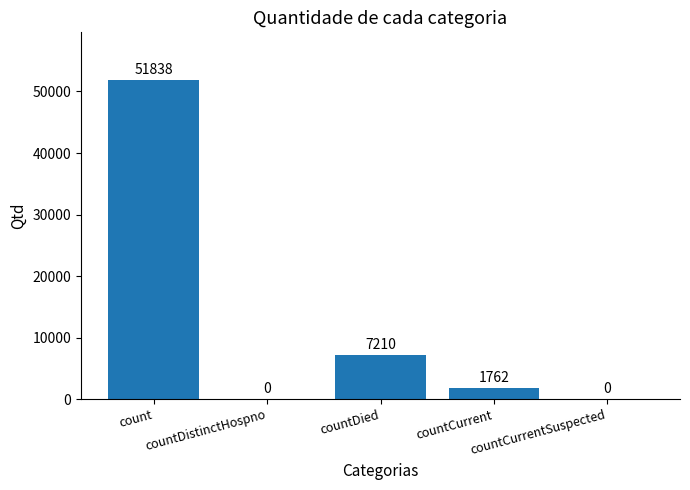

What is the maximum value shown in the chart?

51838